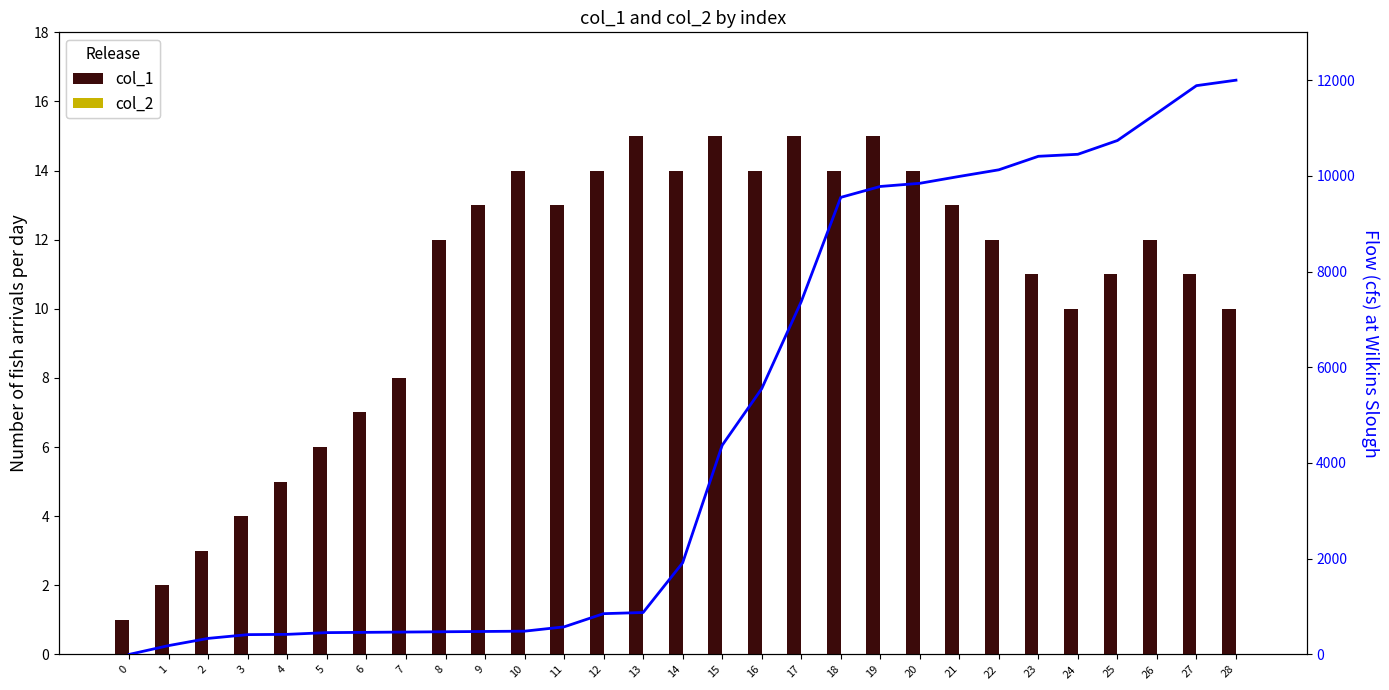

List the series in order of their peak value, lowest first.

col_2, col_1, col_0 (scaled)